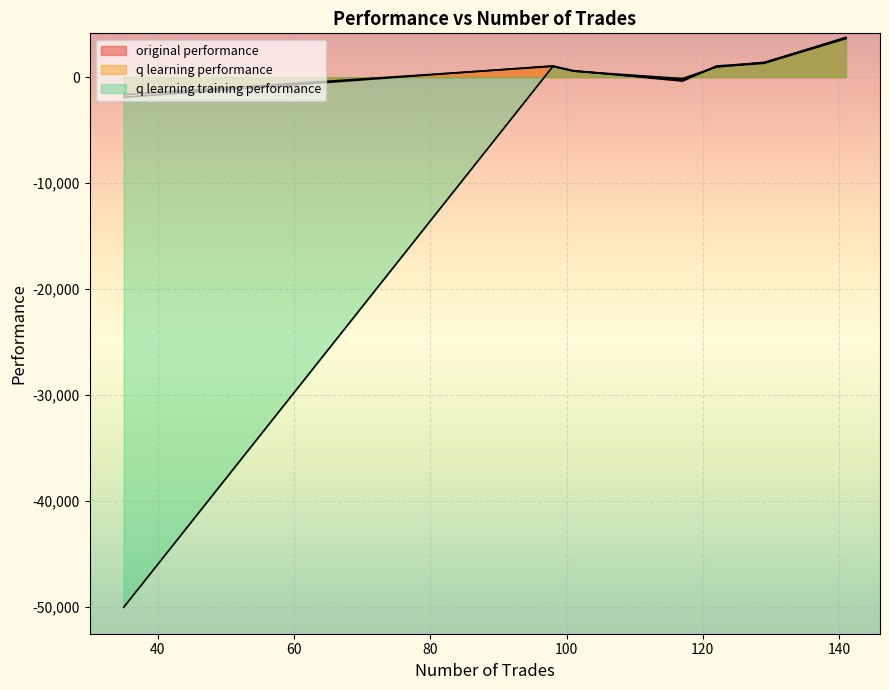

Is the value of q learning performance at 117 greater than the value of q learning training performance at 35?

Yes